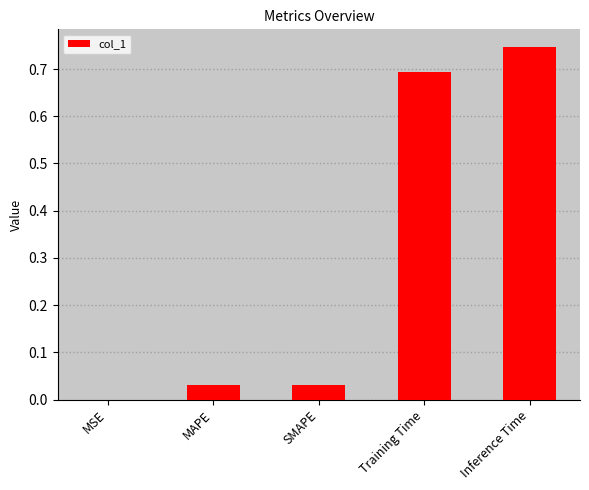

Count the number of categories in the chart.

5